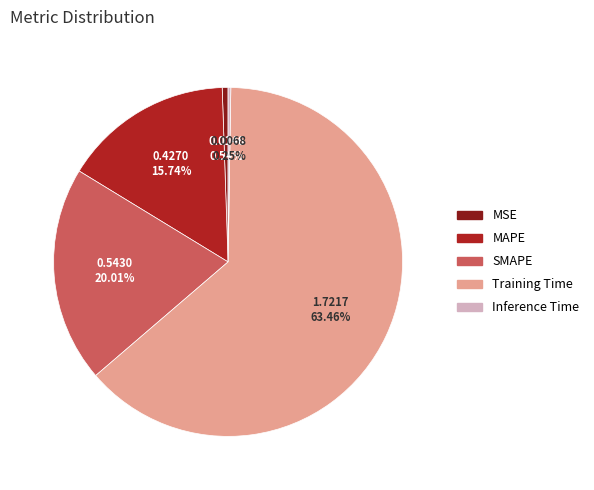

Combined, do SMAPE and MSE account for over 50%?

No